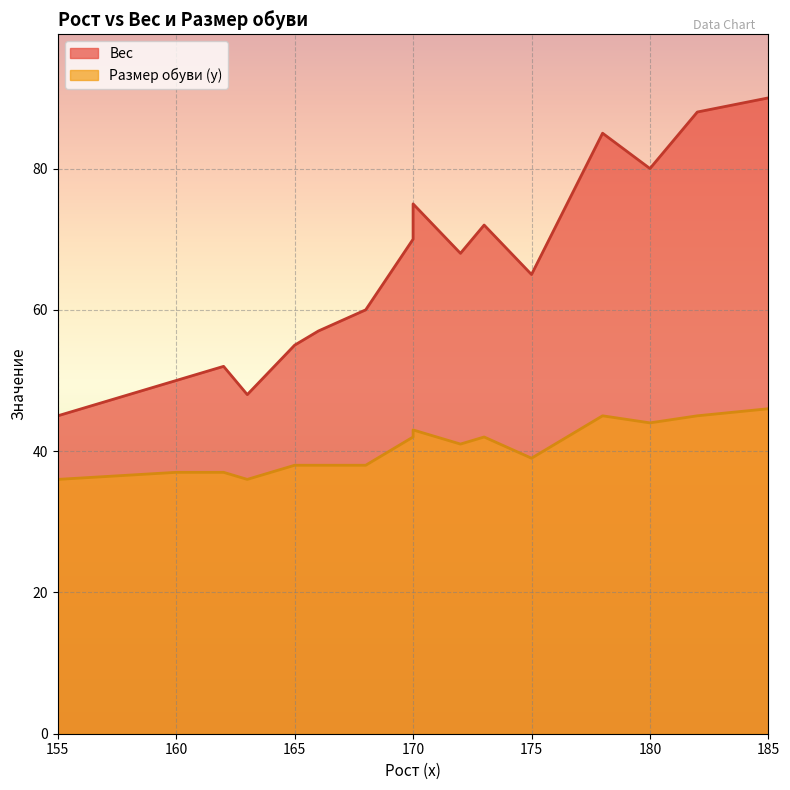

What is the maximum value shown in the chart?

90